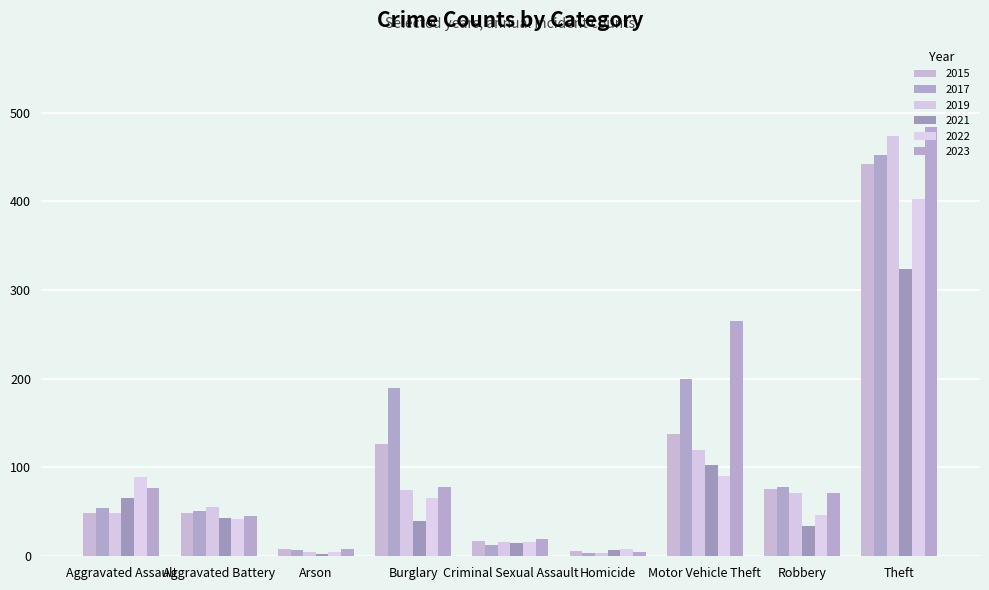

Rank the series by their maximum value, from lowest to highest.

2021, 2022, 2015, 2017, 2019, 2023